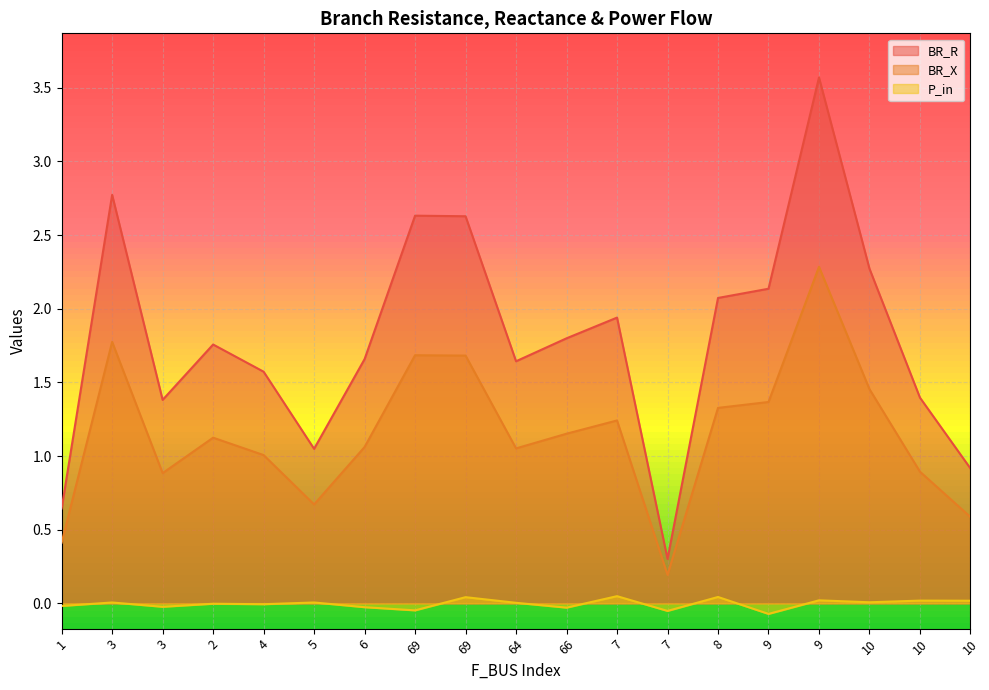

Read the BR_R value at 9.

2.1